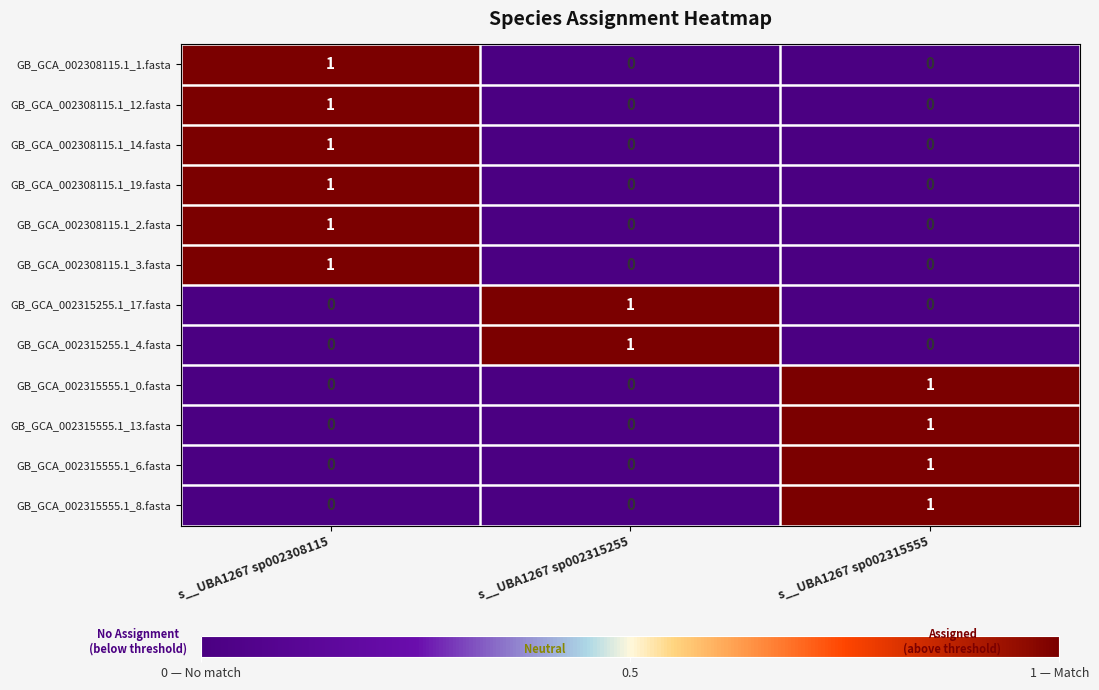

How many series are shown in this chart?

12